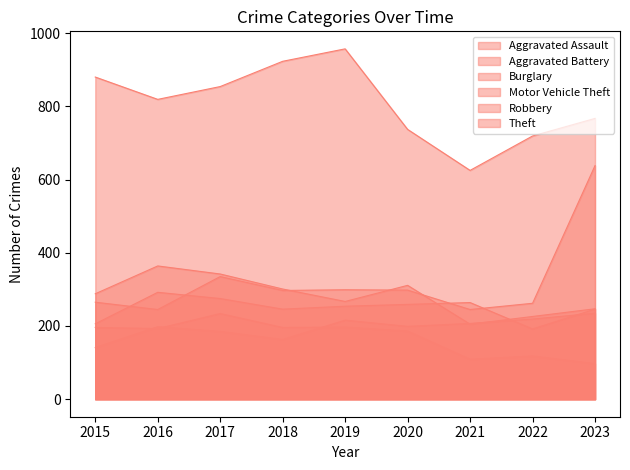

True or false: Aggravated Assault has more than 0 interior local peaks.

True